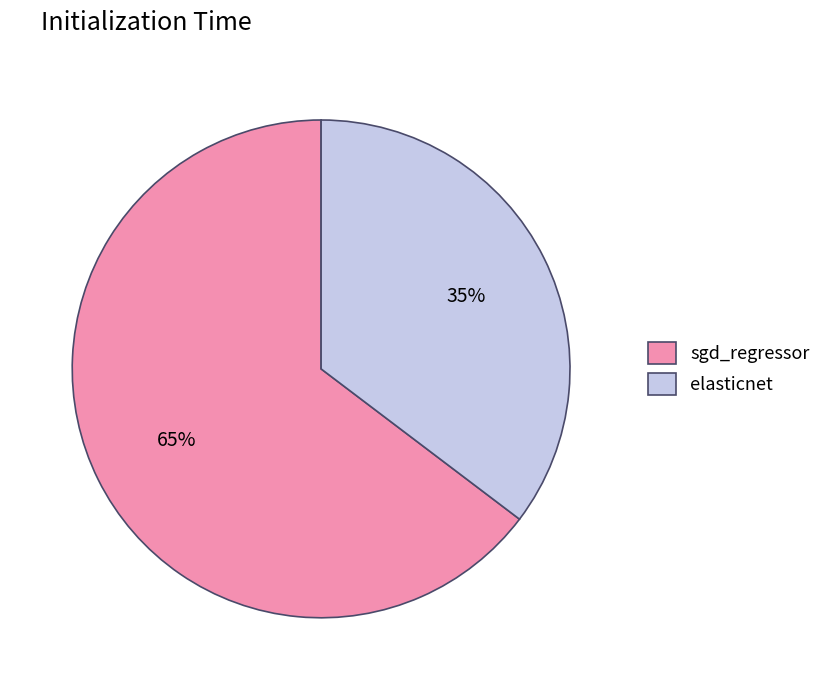

True or false: elasticnet accounts for 41% of the total.

False